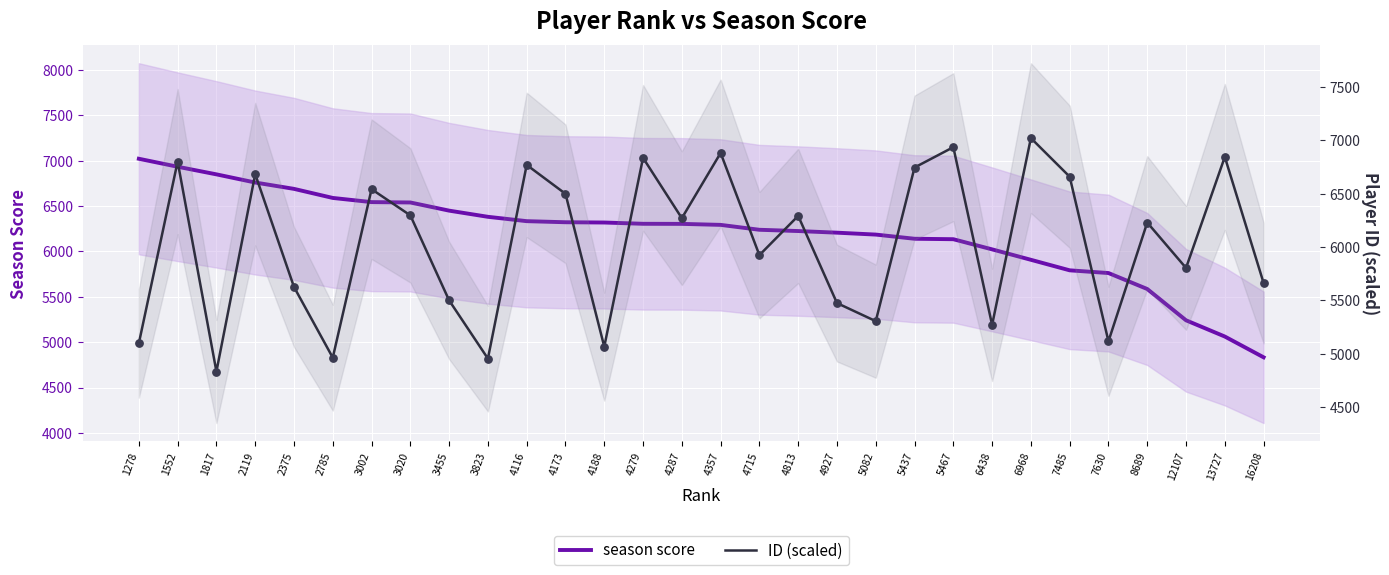

What is the total value across all series at 1552?

13735.7